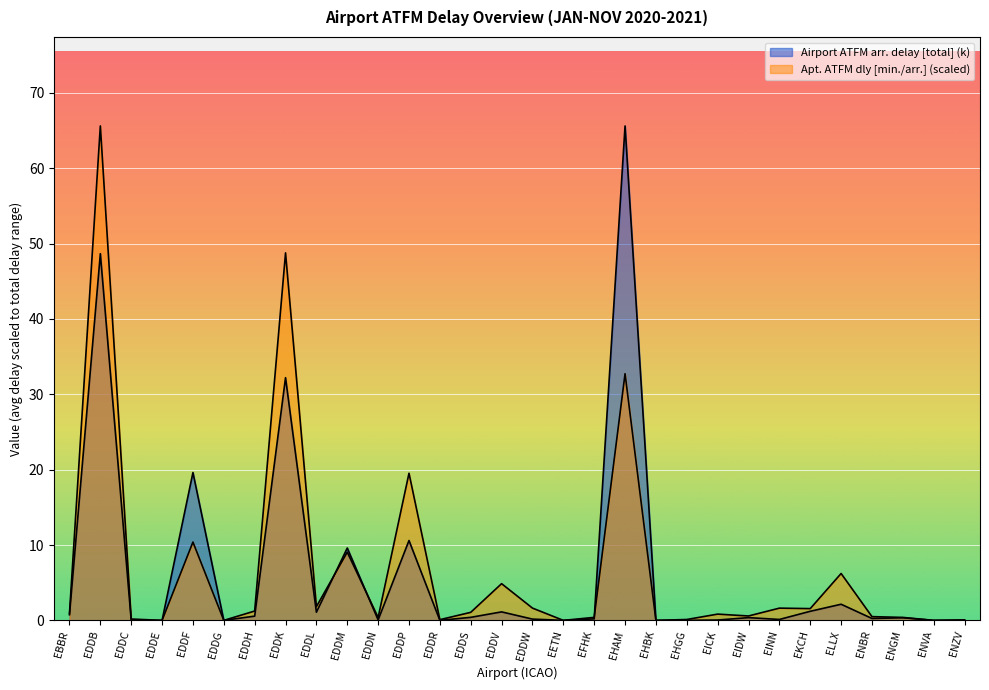

Which category has the highest value across all series?

EDDB